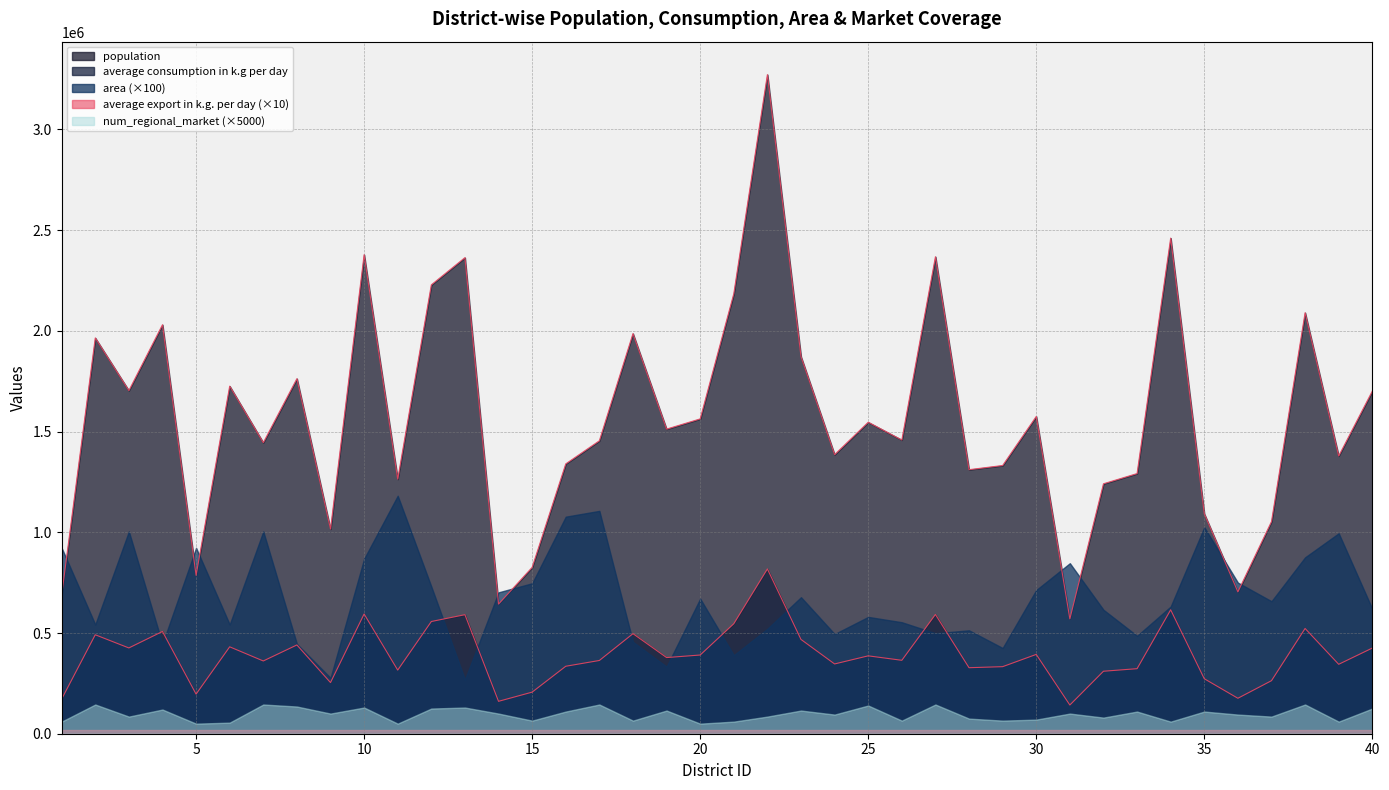

Which series has the widest spread of values?

population